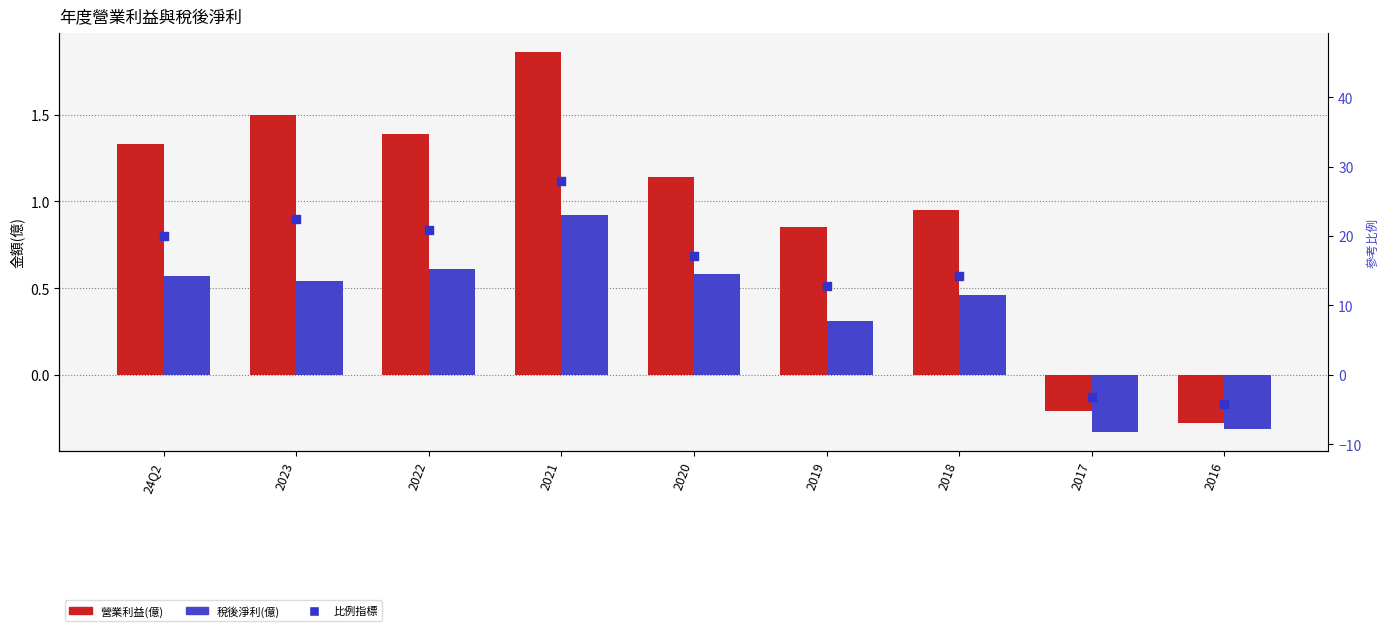

What are all the series names shown in the legend?

營業利益(億), 稅後淨利(億), 比例指標